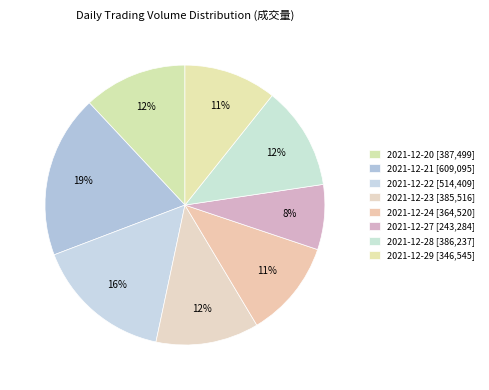

Does any single category account for the majority?

No